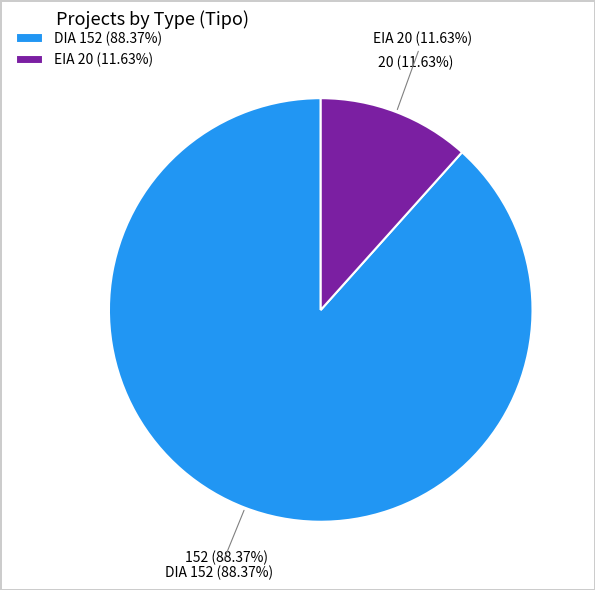

How many slices are in this pie chart?

2